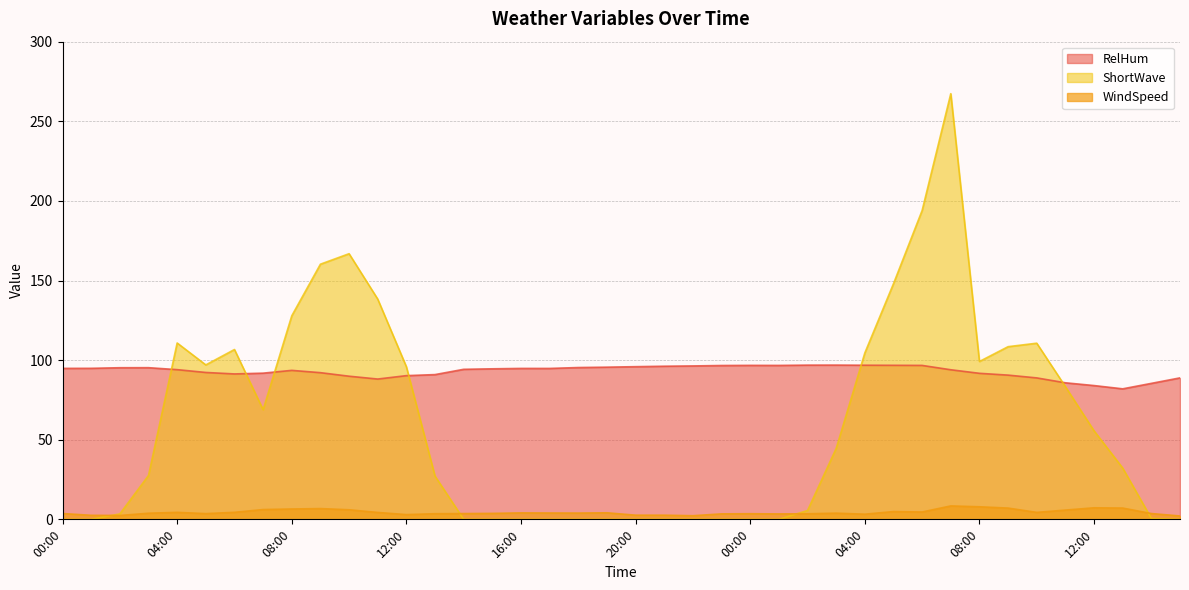

At which label is WindSpeed closest to 5?

05:00